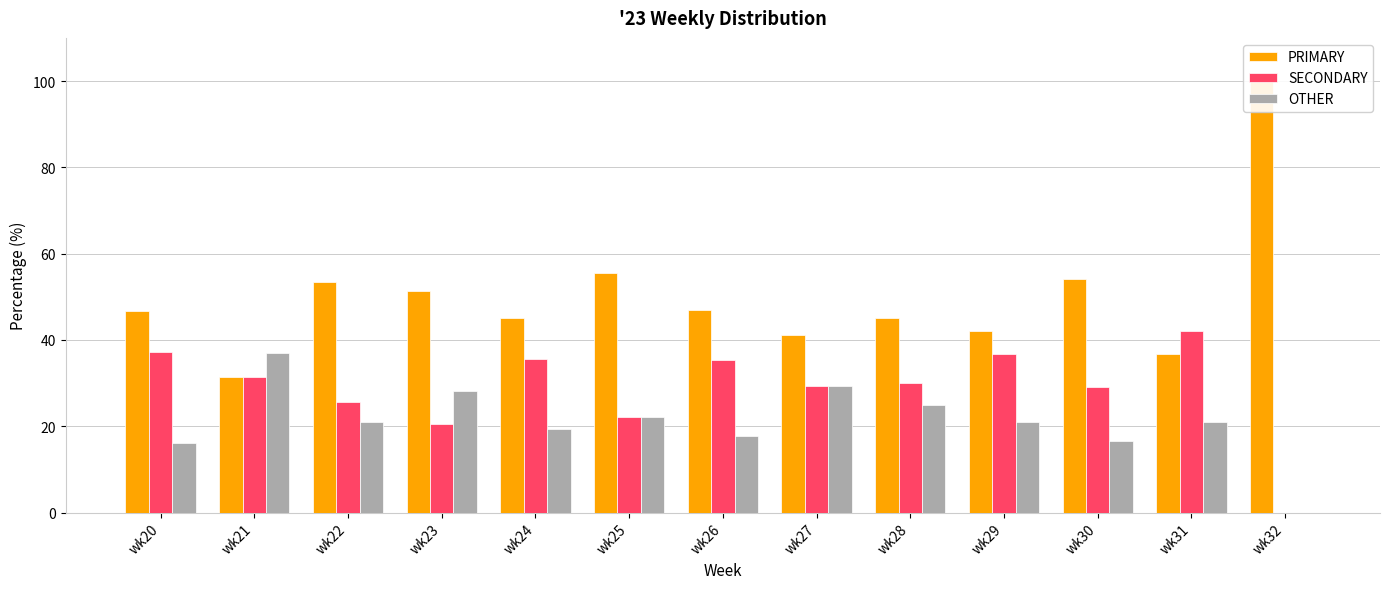

How many groups of bars are there?

13